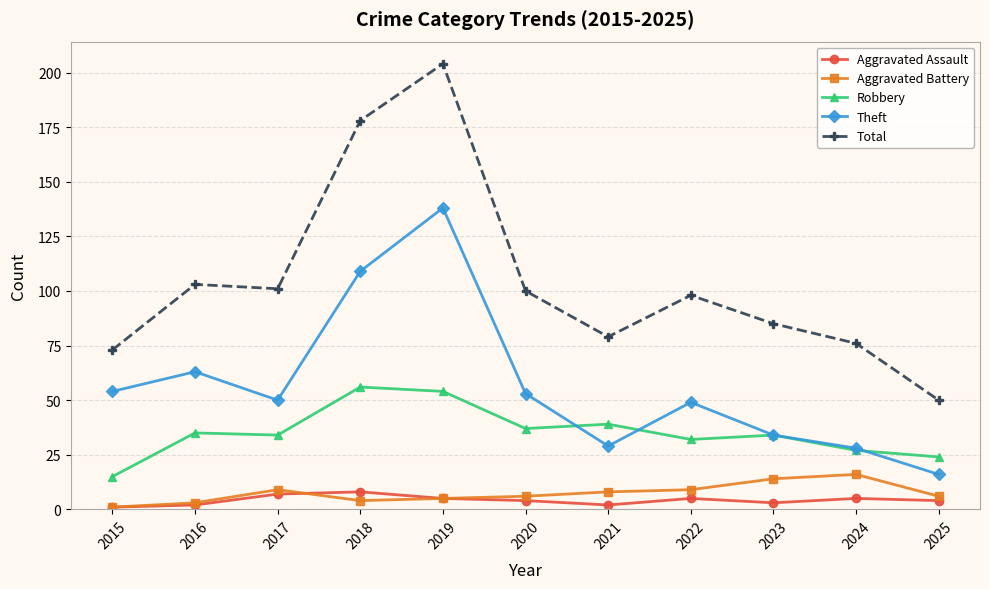

Count the number of categories in the chart.

11